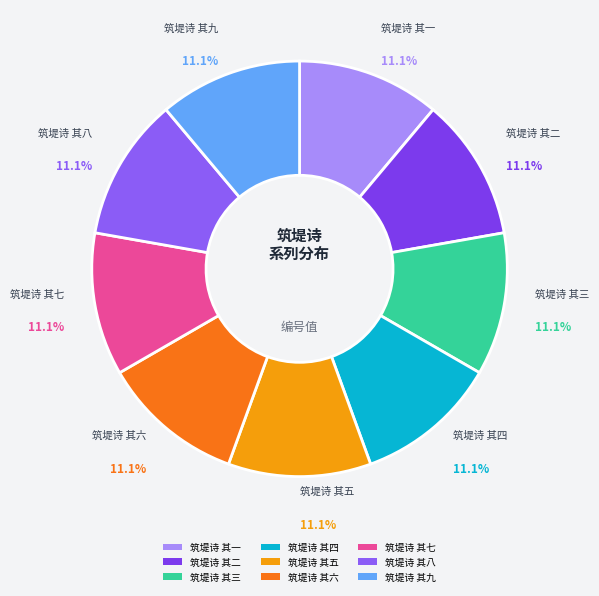

How many slices are in this pie chart?

9